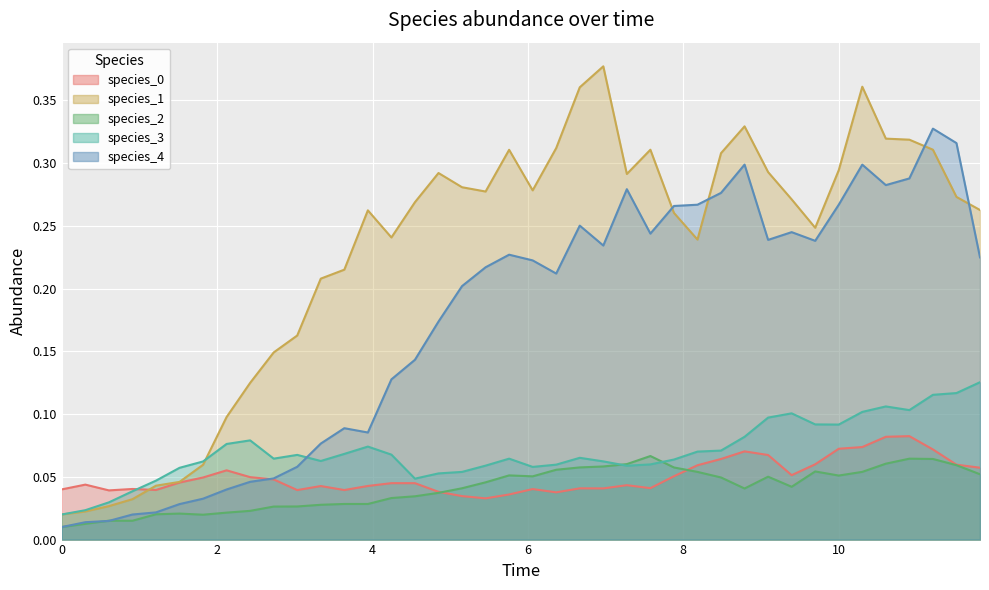

How many lines are shown in the chart?

5